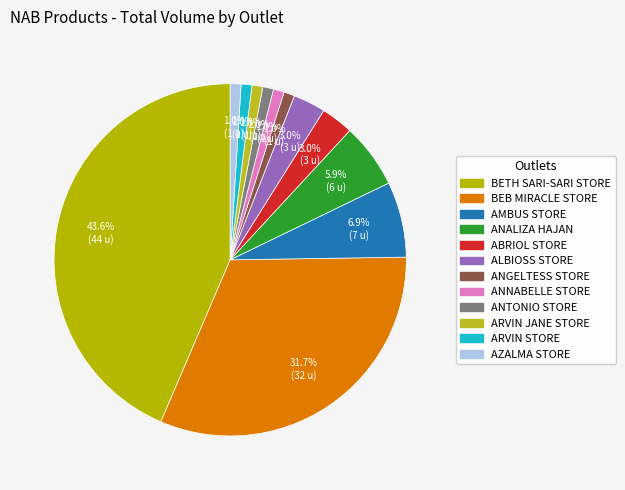

The AMBUS STORE slice represents 14% of the pie. True or false?

False